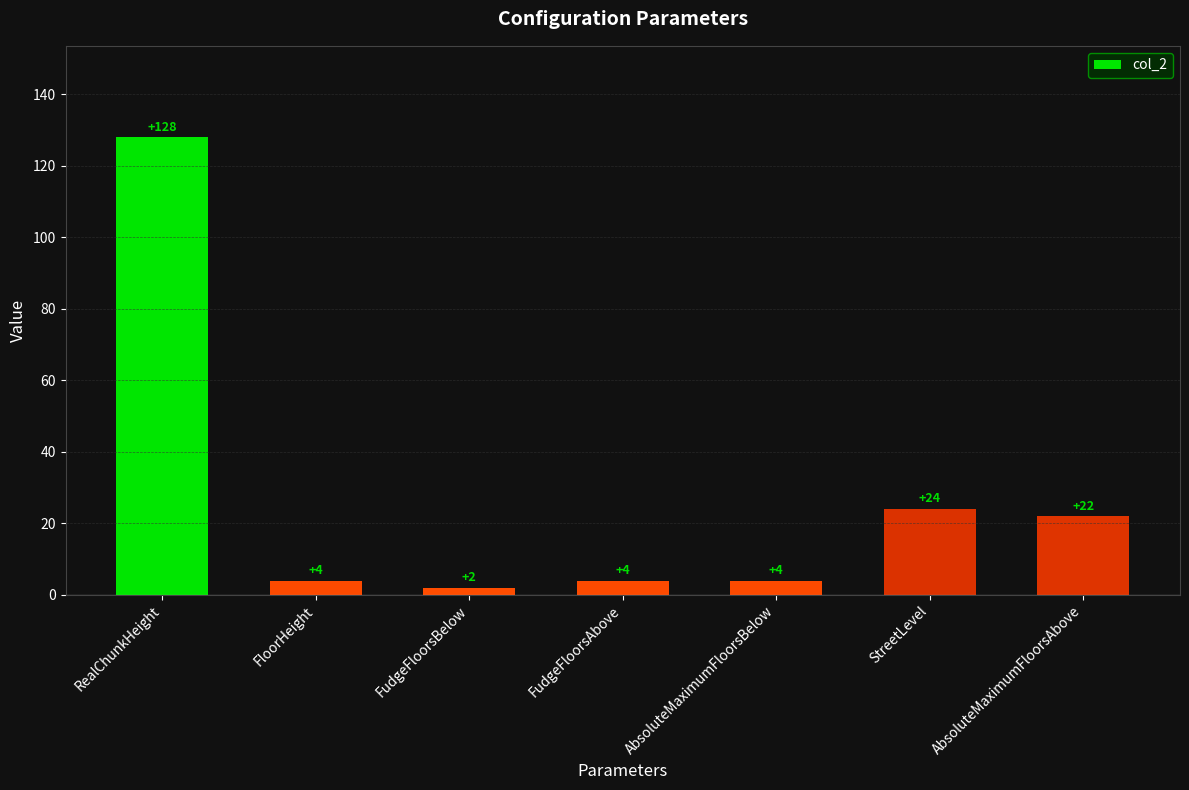

What is the maximum value shown in the chart?

128